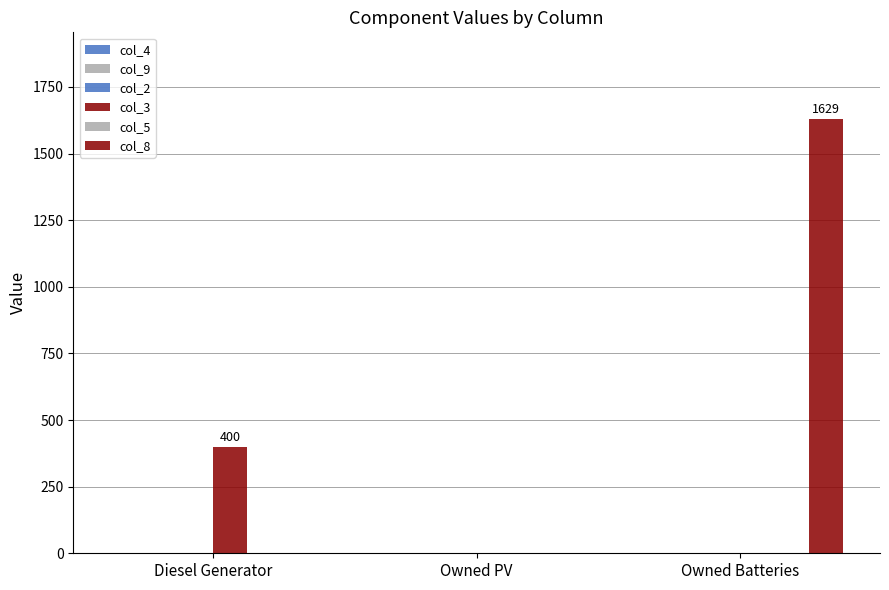

How many data points in col_8 are above 0?

1